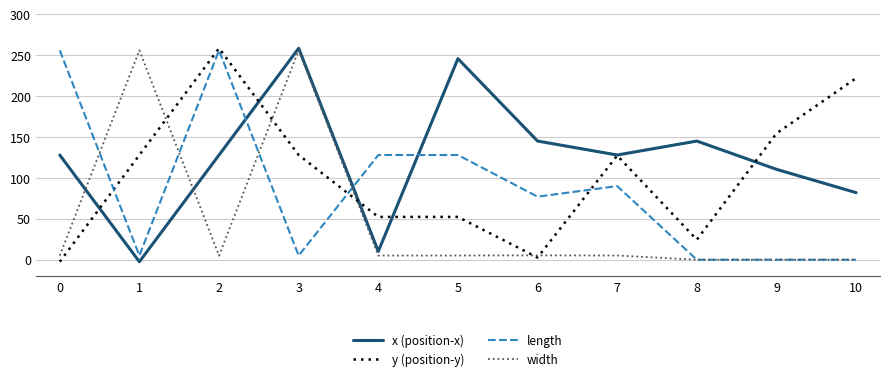

Where is the first local minimum for length?

1